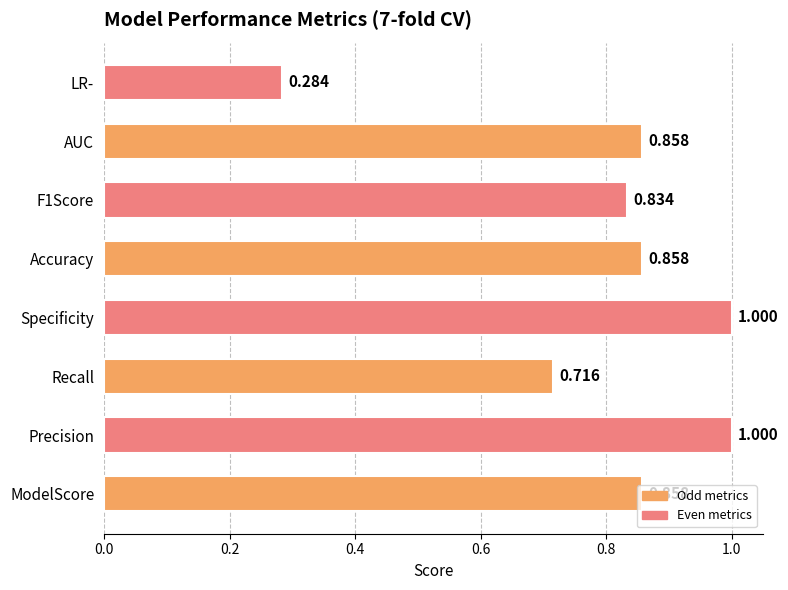

At which category does the chart reach its minimum across all series?

LR-